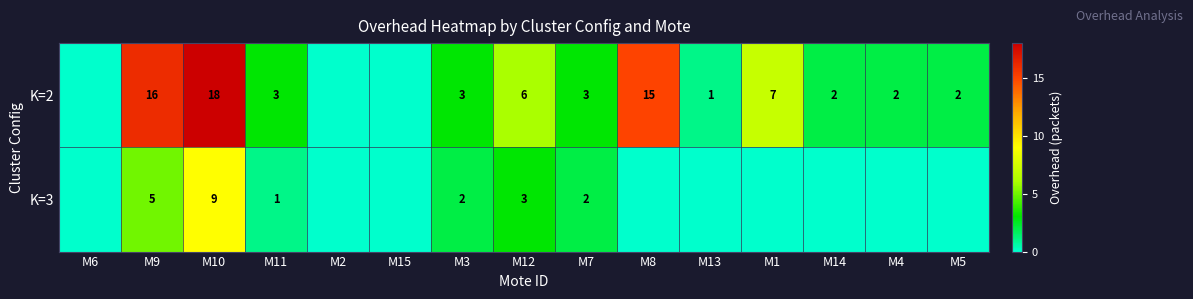

The value of K=3 at M3 is 2. True or false?

True